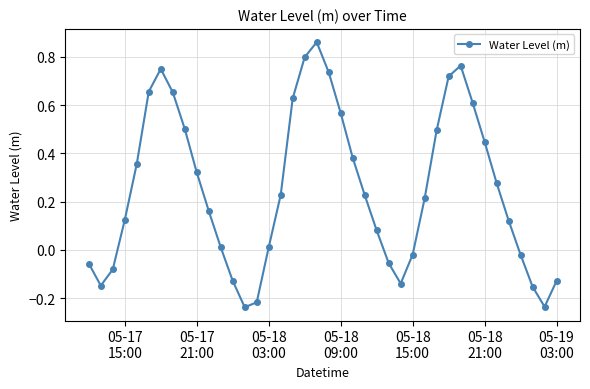

True or false: there are more than 2 points higher than both neighbors.

True